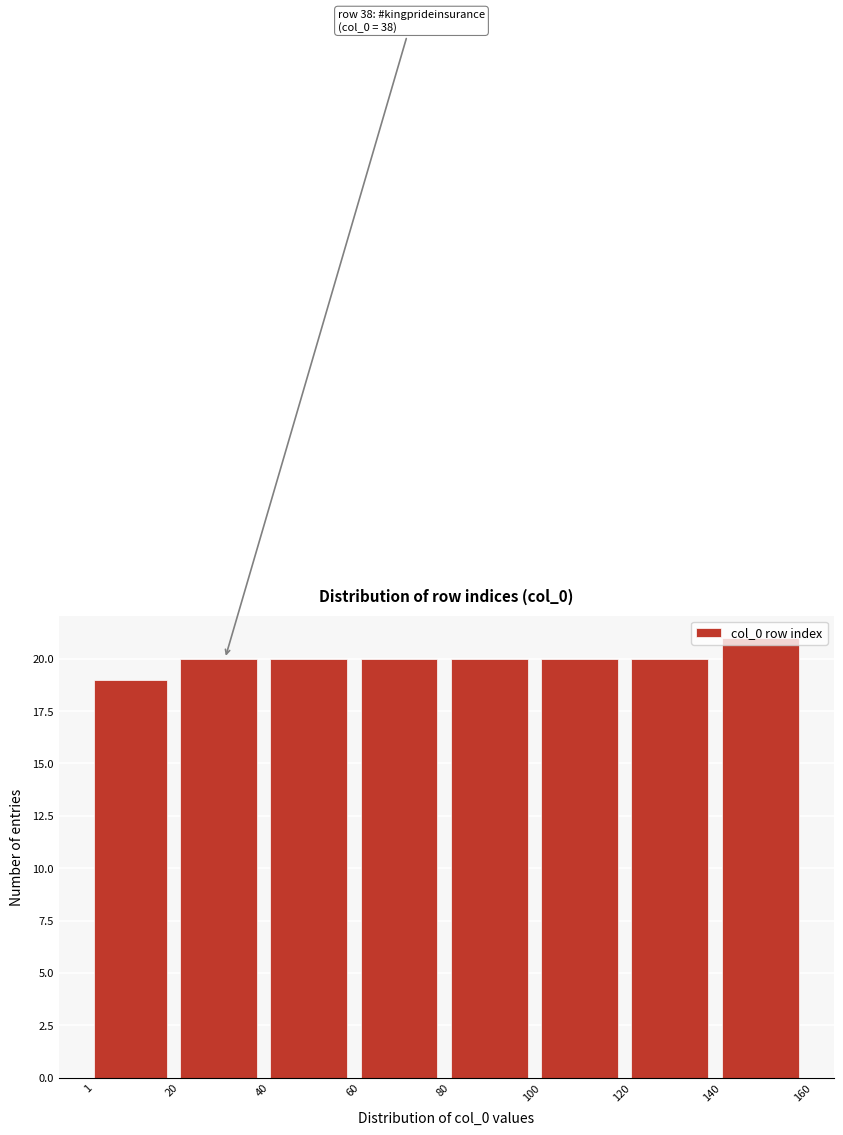

Over which range of the x-axis is the bar tallest?

140 to 160